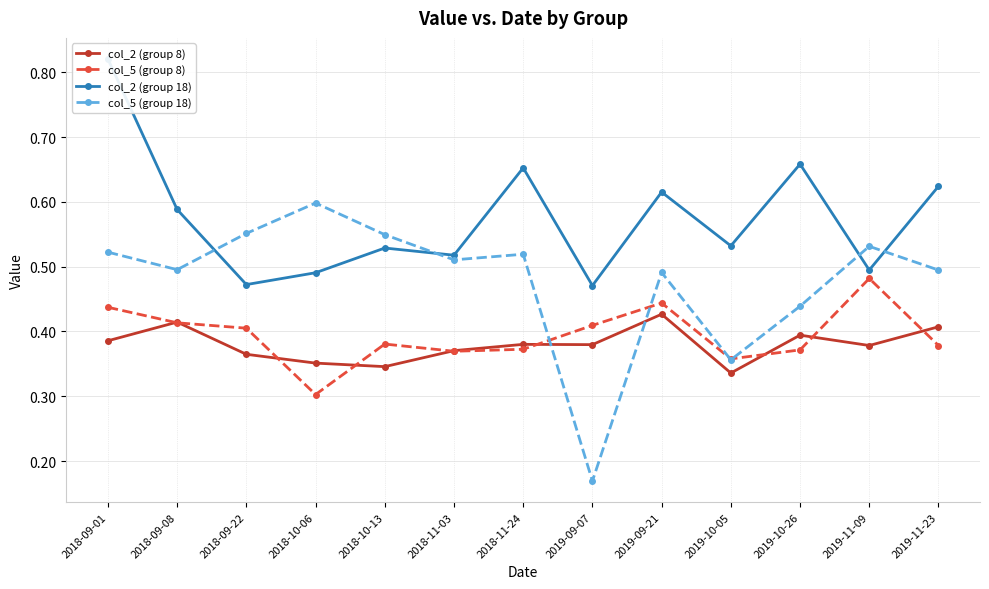

What position from the left is 2018-09-08?

2